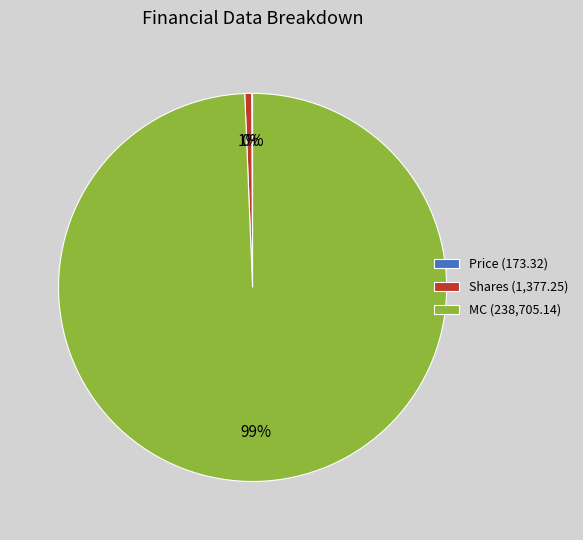

To the nearest percent, what is the difference between the largest and smallest slice percentages?

99%